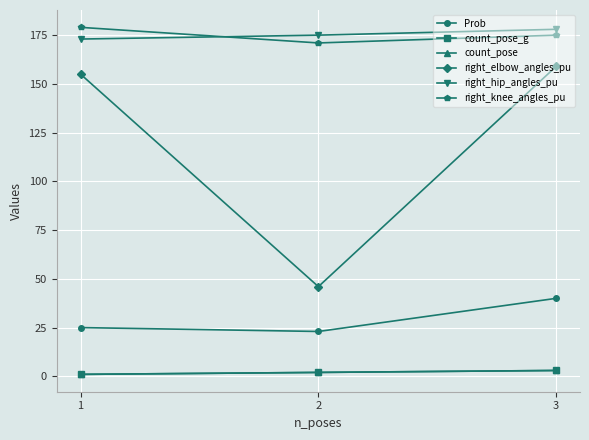

The Prob series shows 37 at 1. True or false?

False